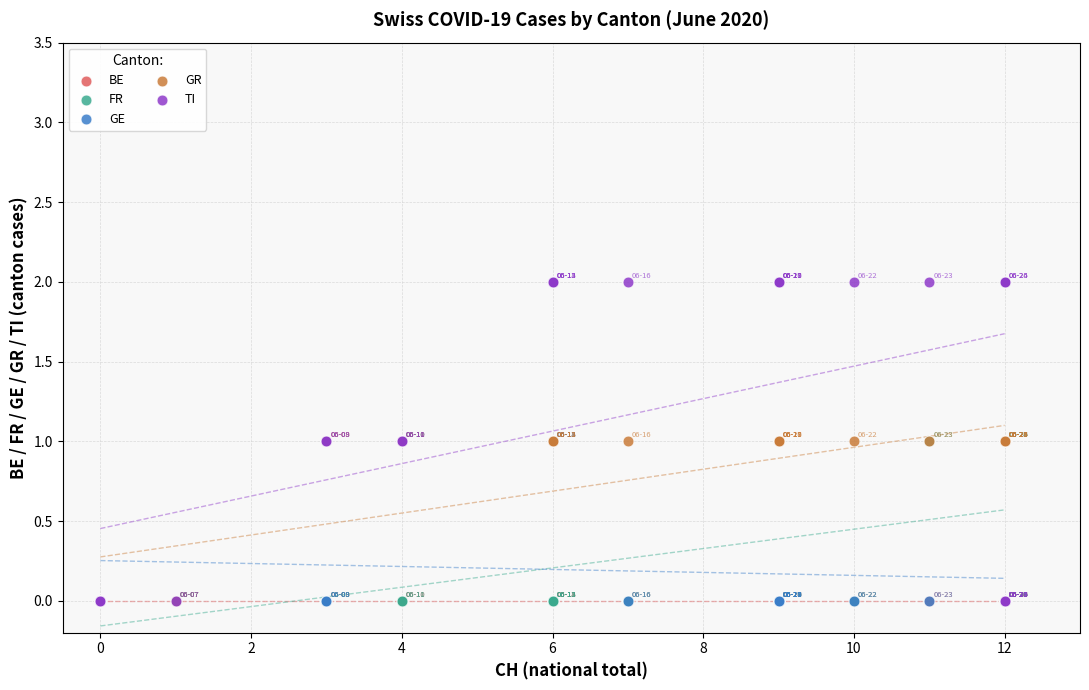

Which series contains the highest Y value?

TI